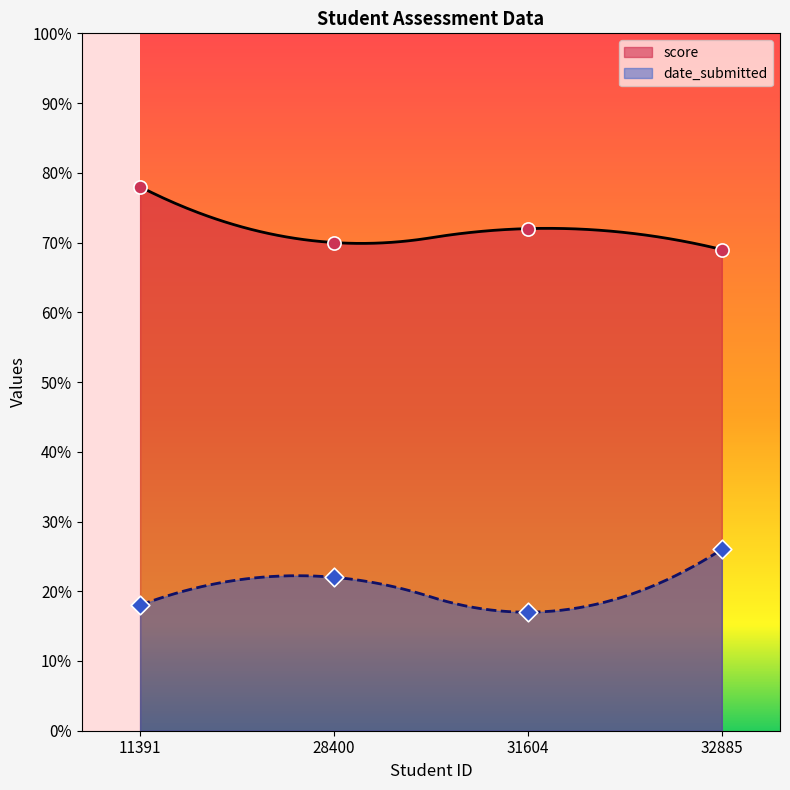

Which series has the widest spread of Y values?

score